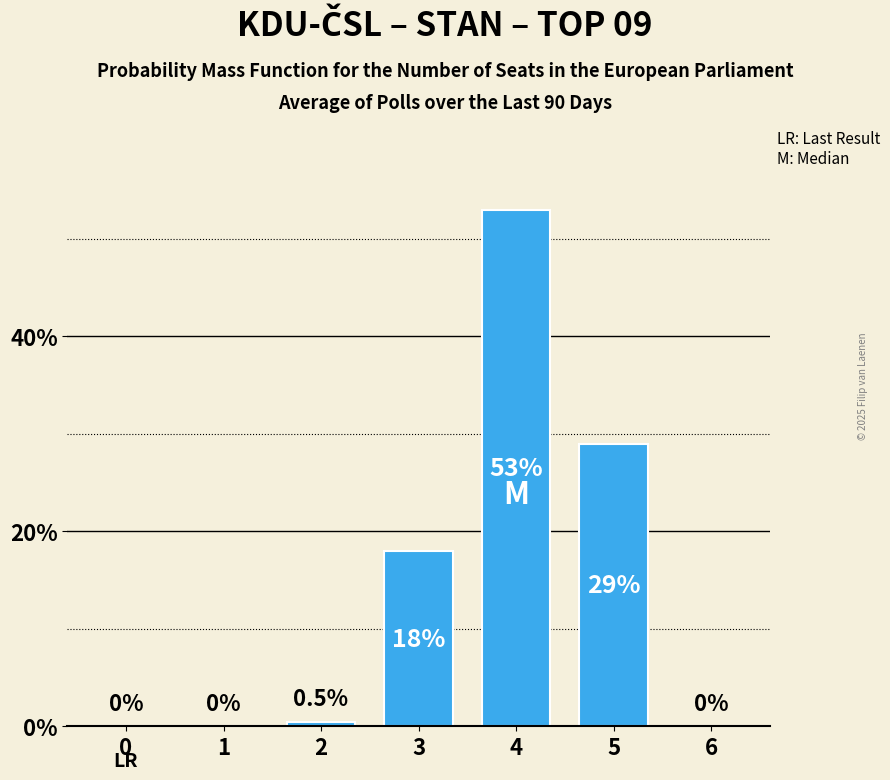

Are the bars horizontal?

No